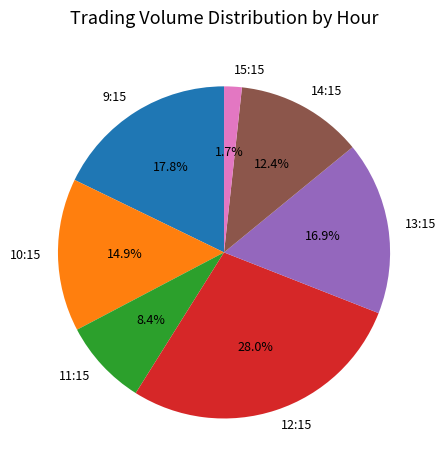

What percentage is NOT represented by 10:15?

85.1%